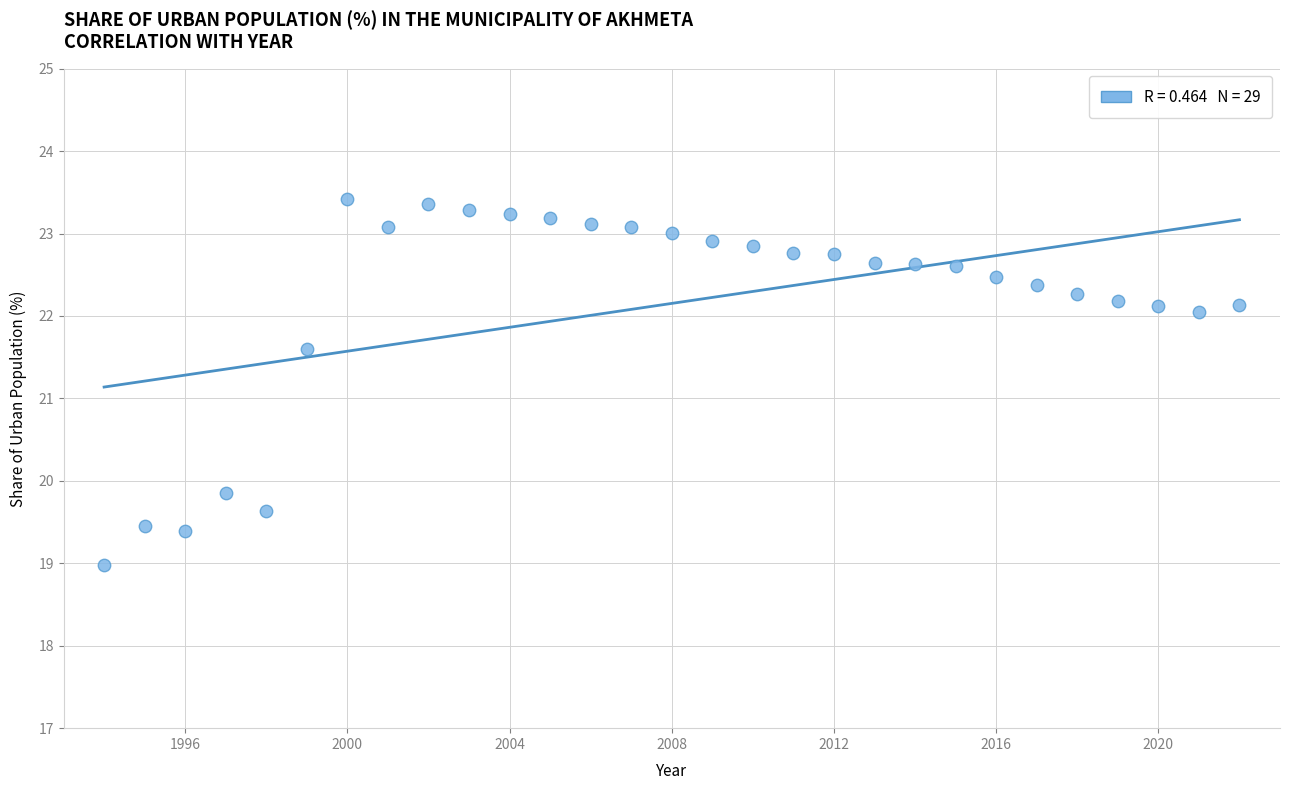

What is the range of Y values (max minus min)?

4.5